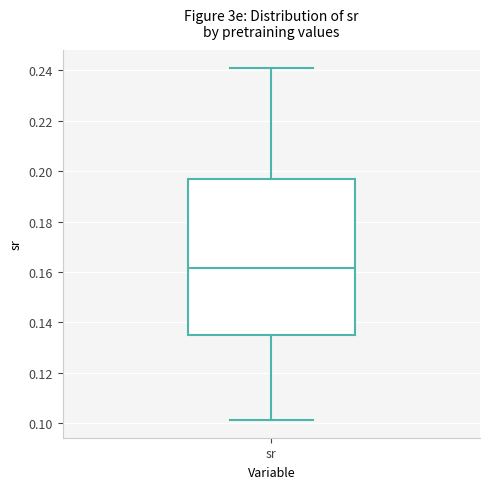

Where does the median line of the box for sr sit on the y-axis? The values are not printed on the chart, so give them approximately, as read against the axis.

0.162